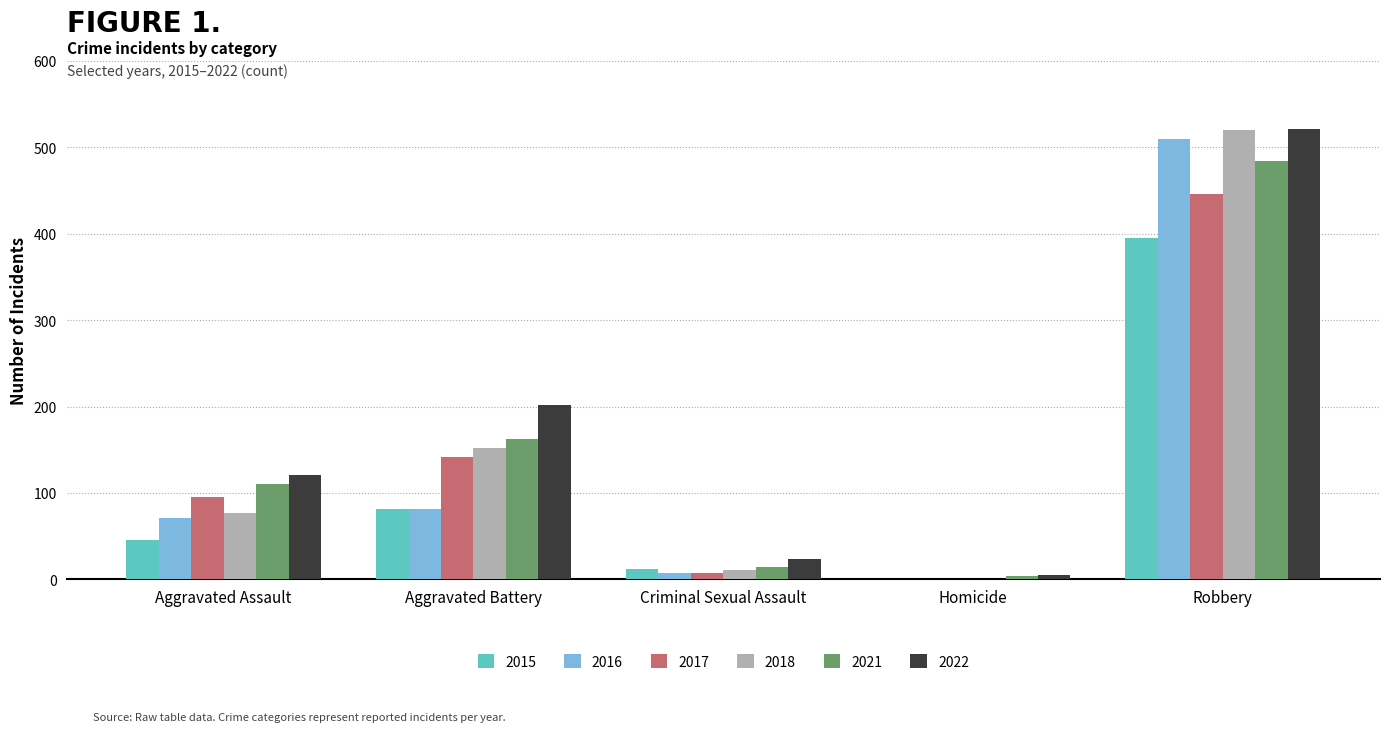

What is the average value of the 2016 series?

134